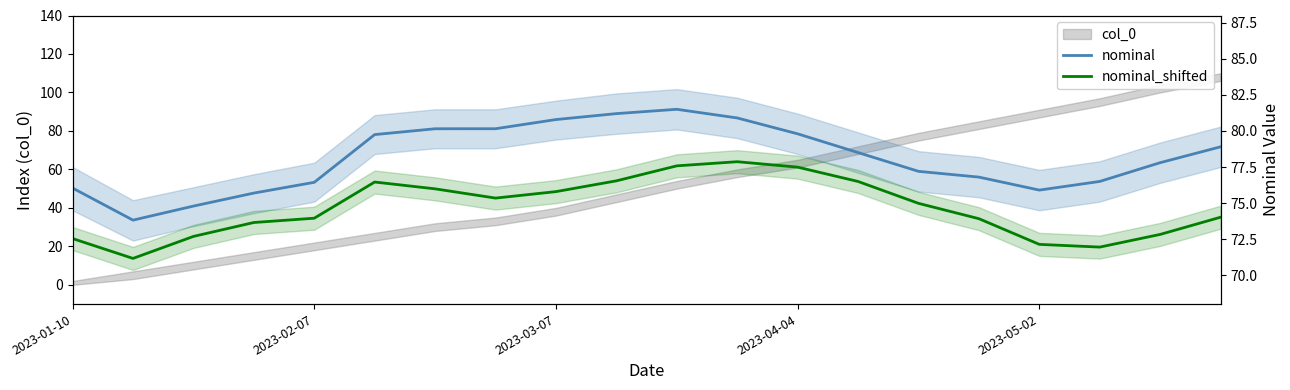

The value of nominal_shifted at 2023-04-04 is 43.3. True or false?

False